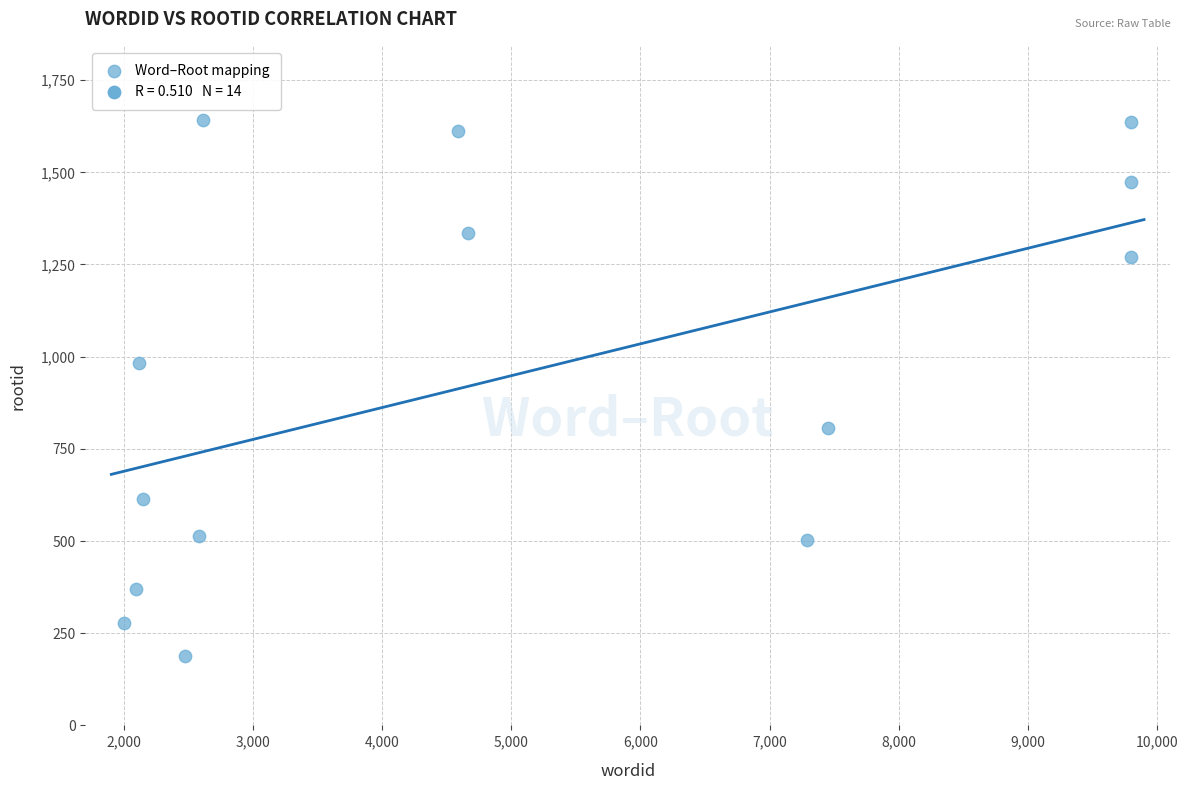

What is the range of Y values (max minus min)?

1454